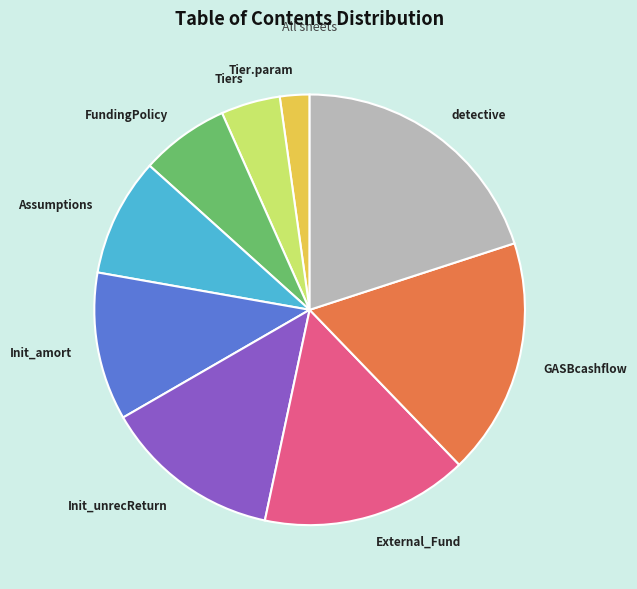

The GASBcashflow slice represents 18% of the pie. True or false?

True